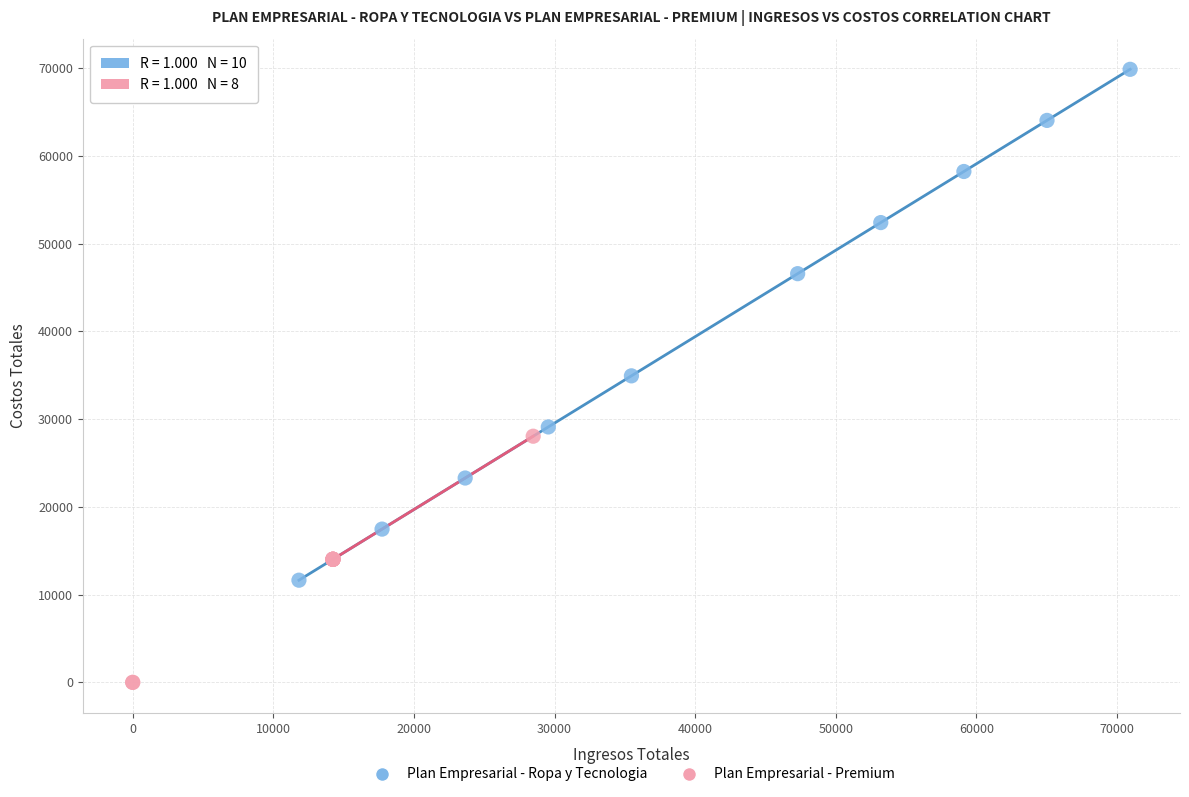

What are all the series names shown in the legend?

Plan Empresarial - Ropa y Tecnologia, Plan Empresarial - Premium